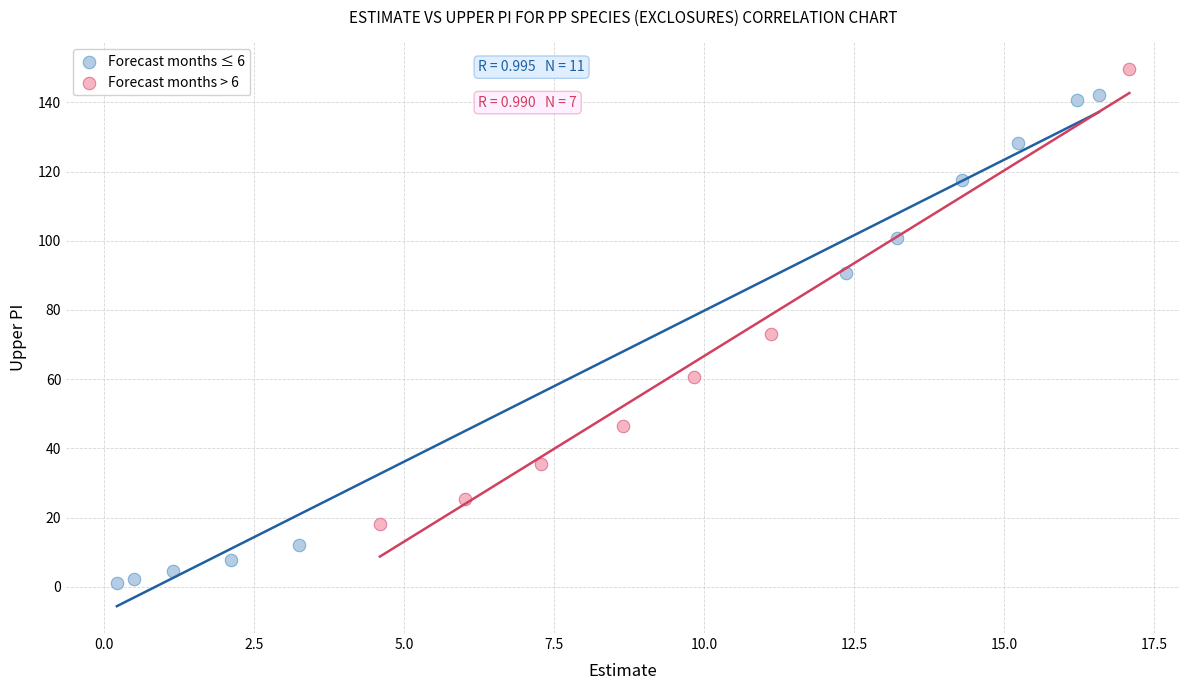

Which series has the widest spread of Y values?

Forecast months ≤ 6